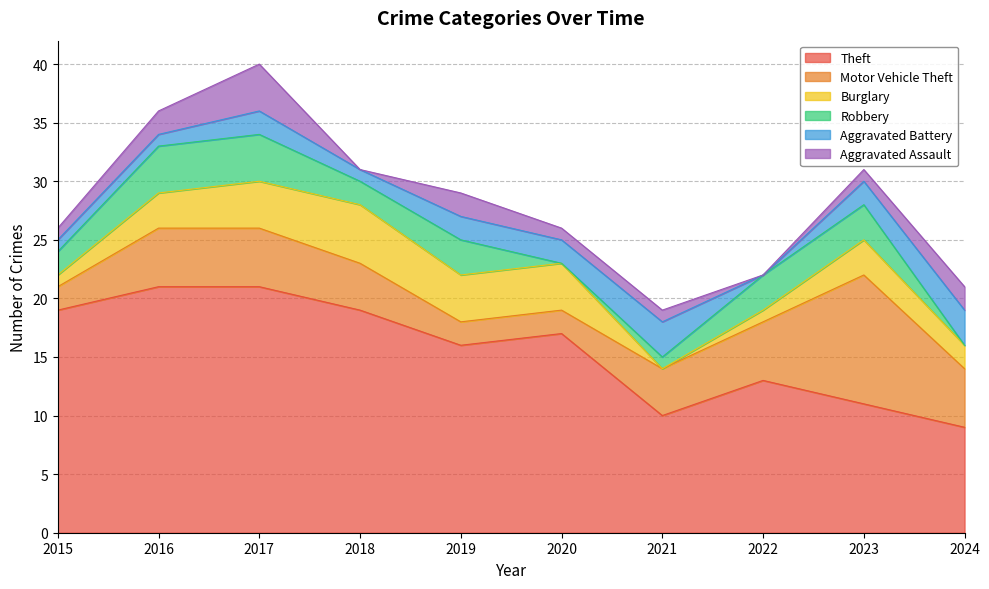

Count the number of data series in this chart.

6